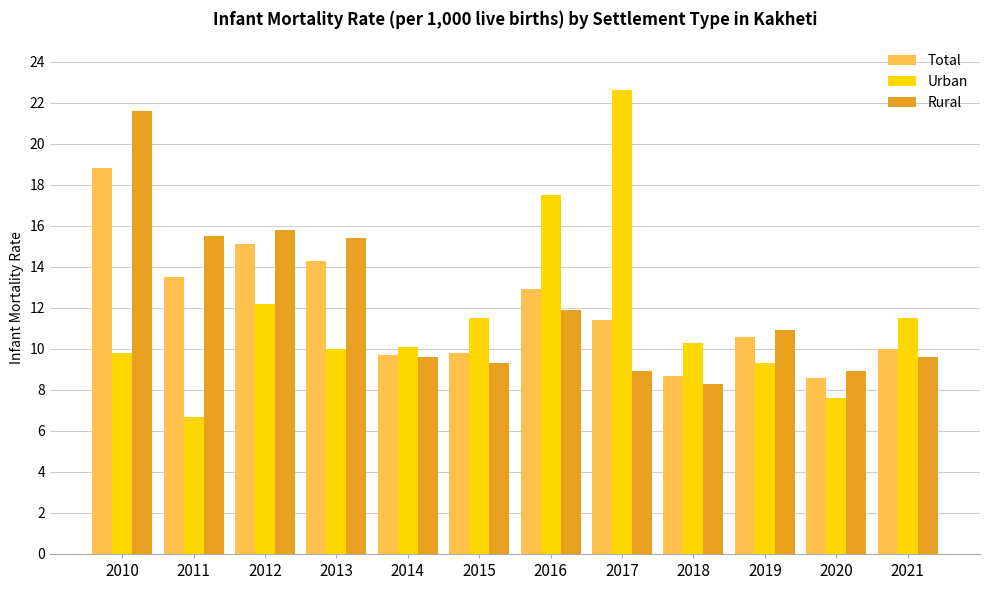

Rank the series by their average value, from lowest to highest.

Urban, Total, Rural